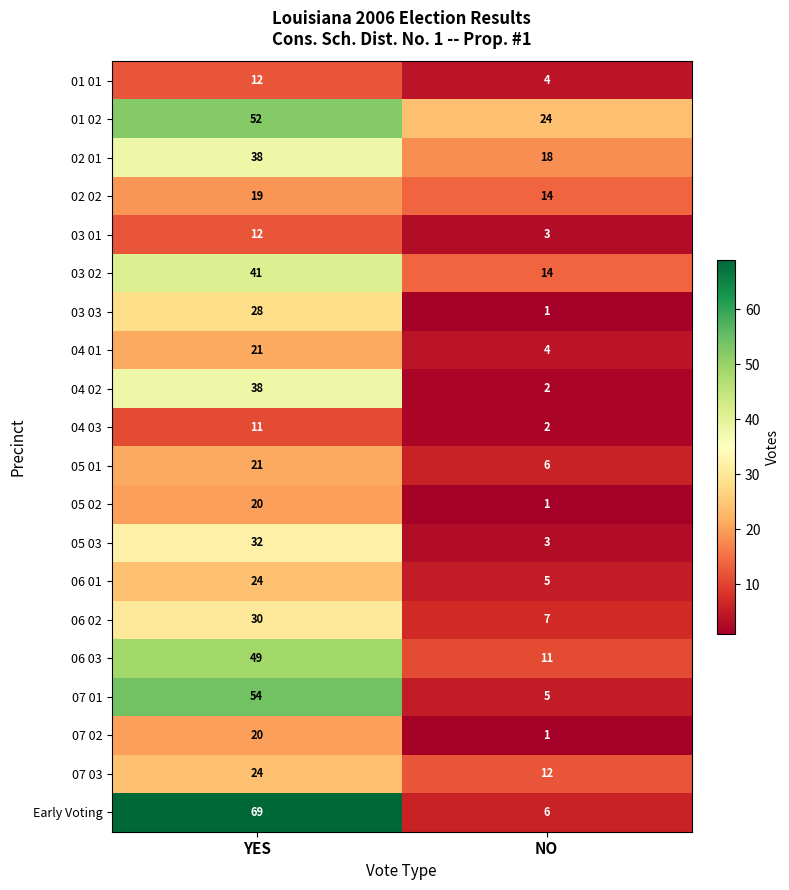

Is it true that 06 02 equals 30 at YES?

True